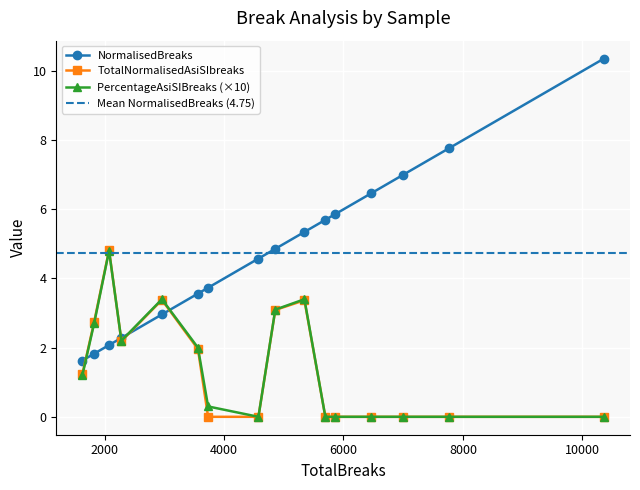

What is the value of the NormalisedBreaks point at the 15th from the left?

7.8